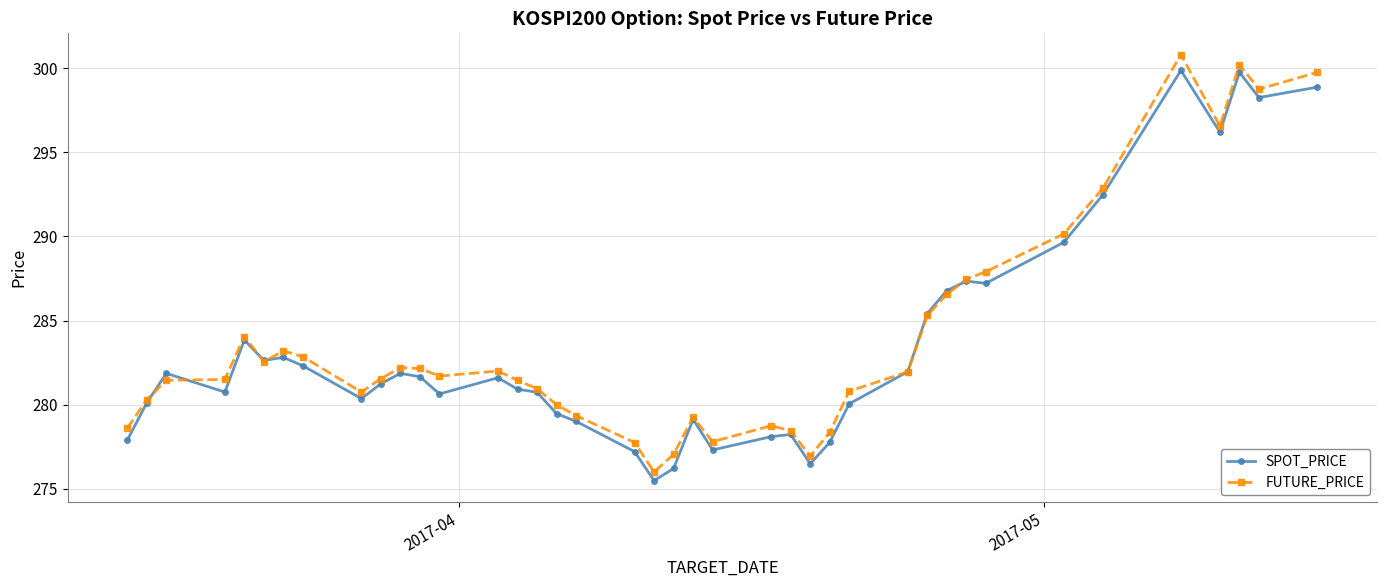

What is the value of the SPOT_PRICE point at the 29th from the left?

282.0